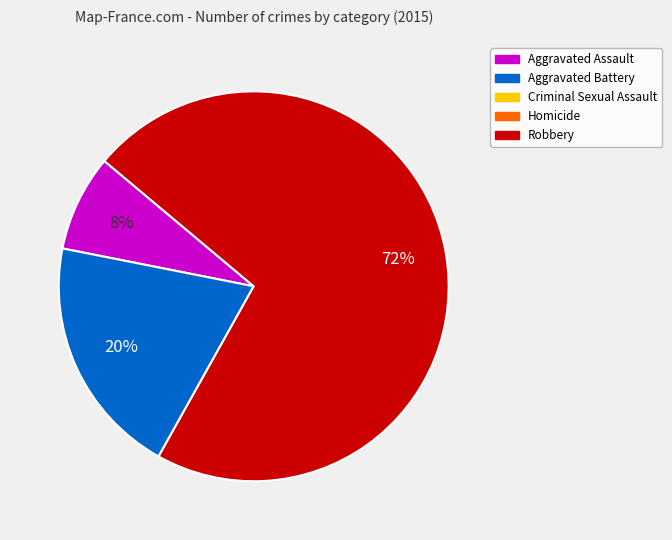

To the nearest percent, what is the difference between the largest and smallest slice percentages?

64%